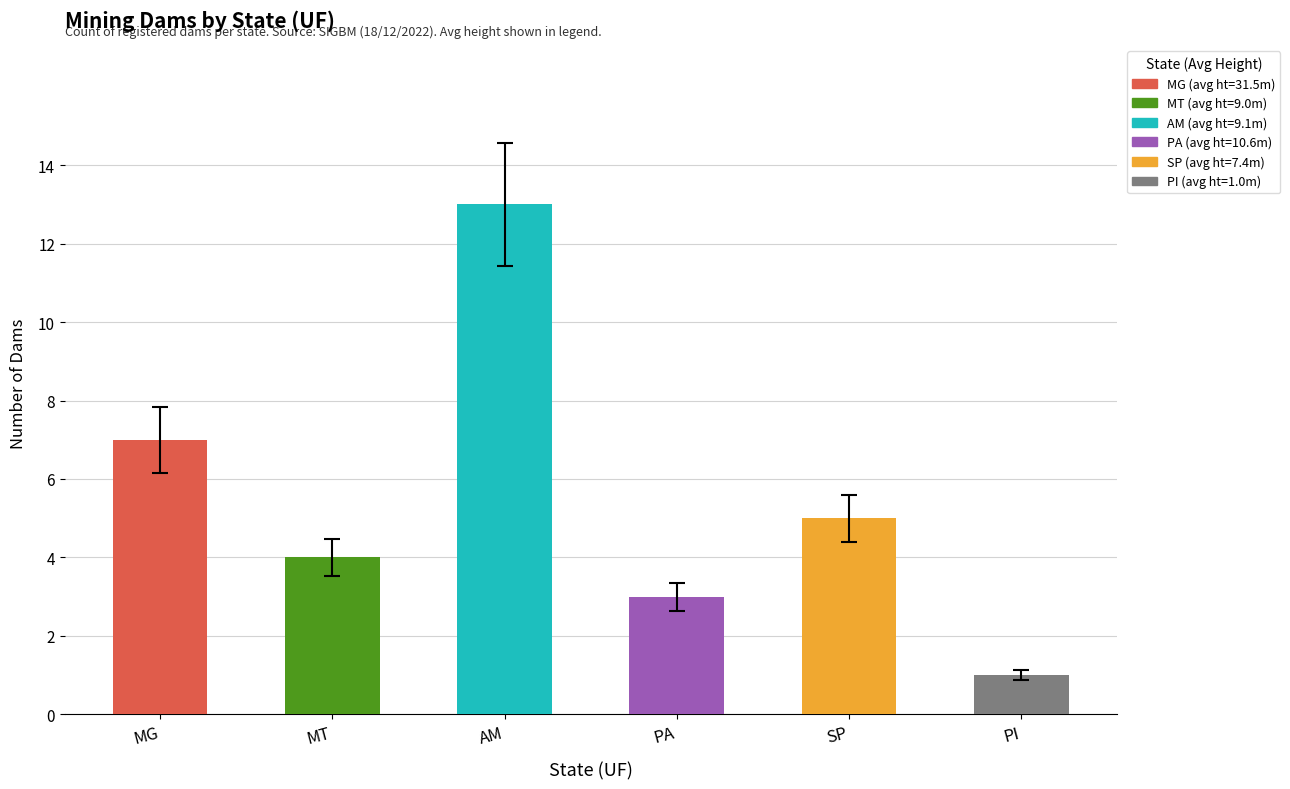

What is the difference between the values at PA and MT?

1